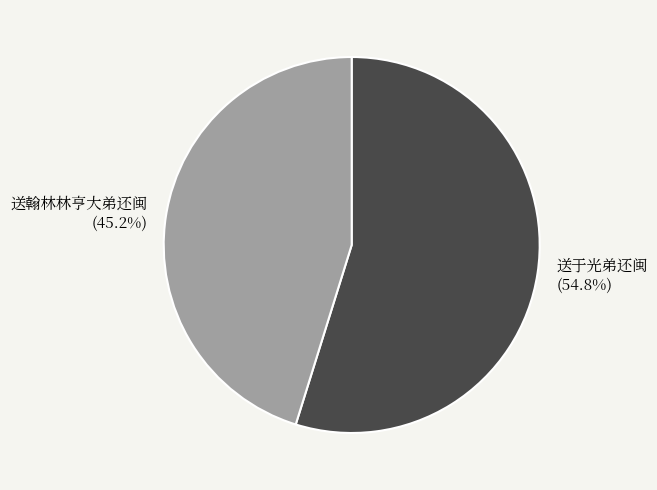

Count the number of slices in the pie.

2